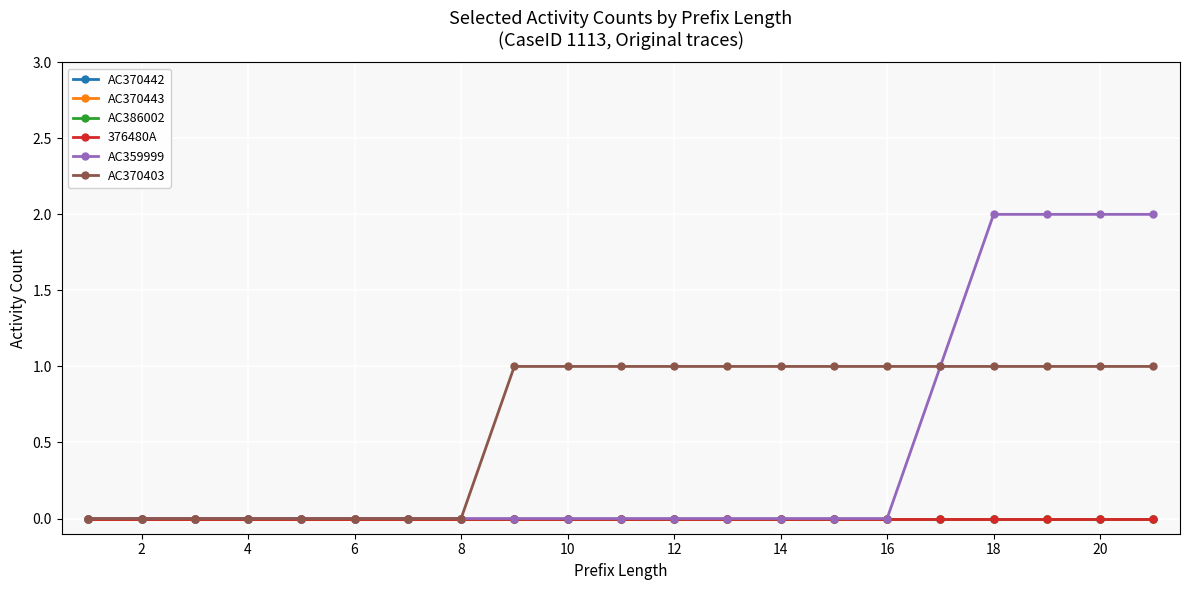

What is the greatest value displayed?

2